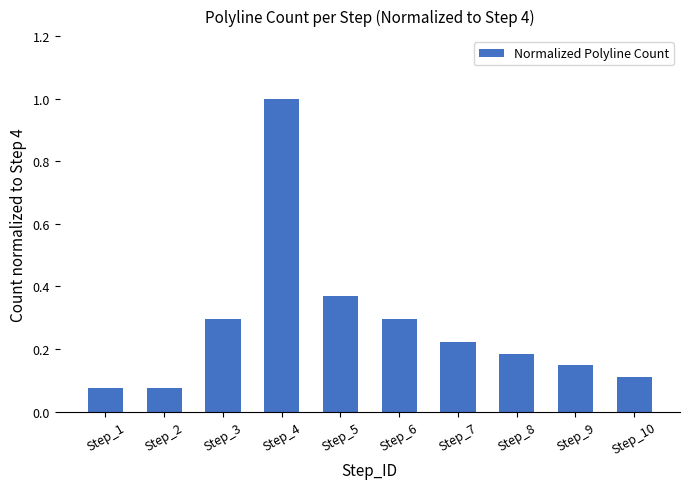

At which category does the chart reach its peak across all series?

Step_4